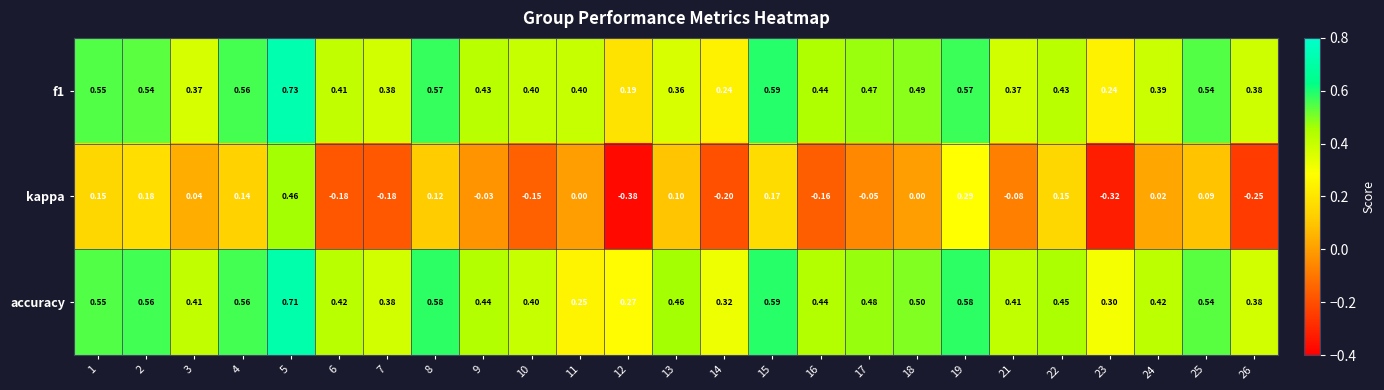

Is the value of f1 at 2 greater than the value of accuracy at 3?

Yes